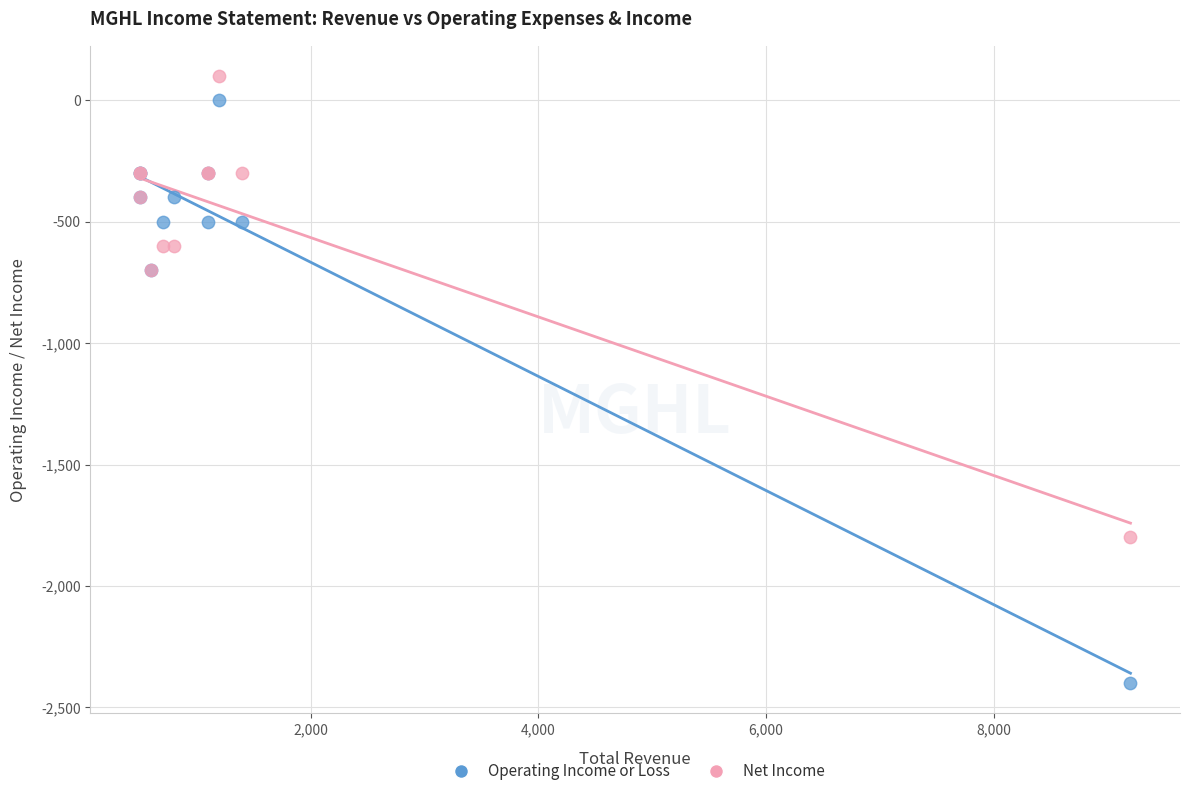

Which series has the largest Y range (max minus min)?

Operating Income or Loss